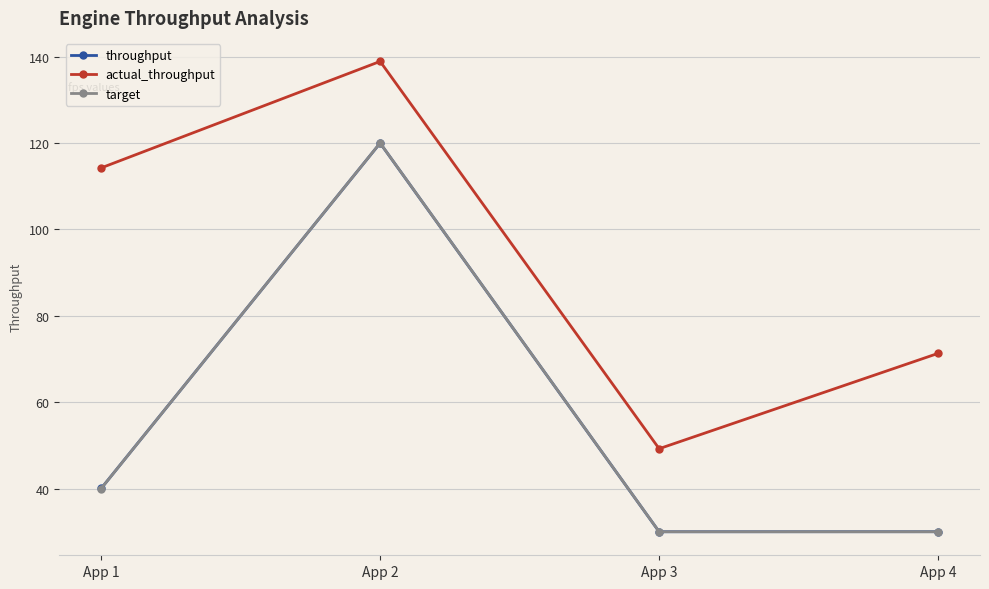

Reading left to right, list all the values displayed in this chart.

throughput: 40.0	120.0	30.0	30.0
actual_throughput: 114.2	138.9	49.2	71.3
target: 40.0	120.0	30.0	30.0